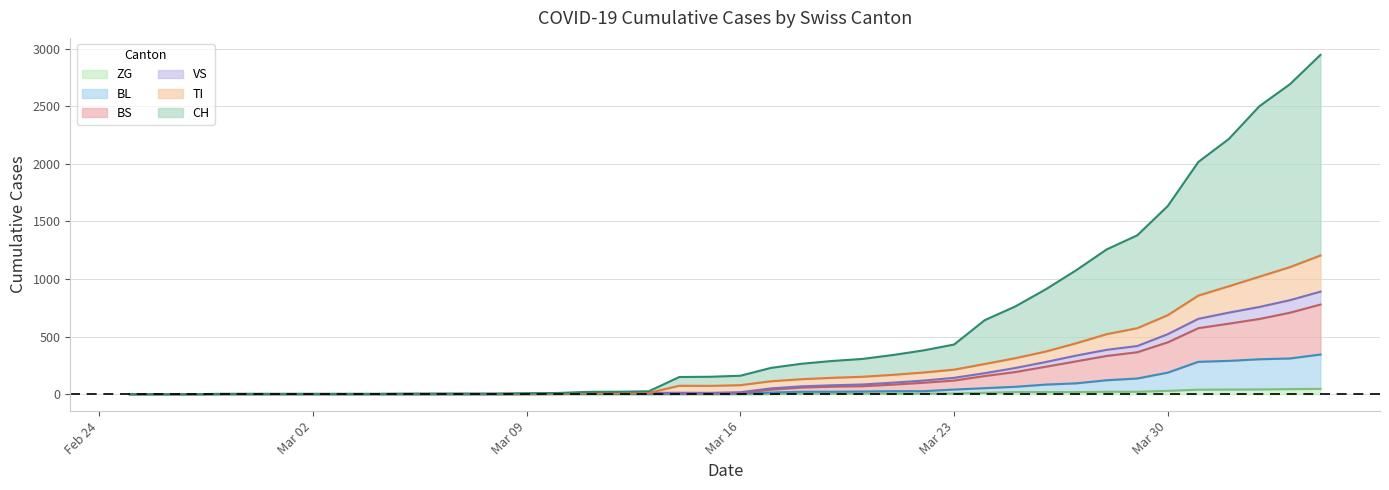

The BL series shows 71 at 2020-03-28. True or false?

False